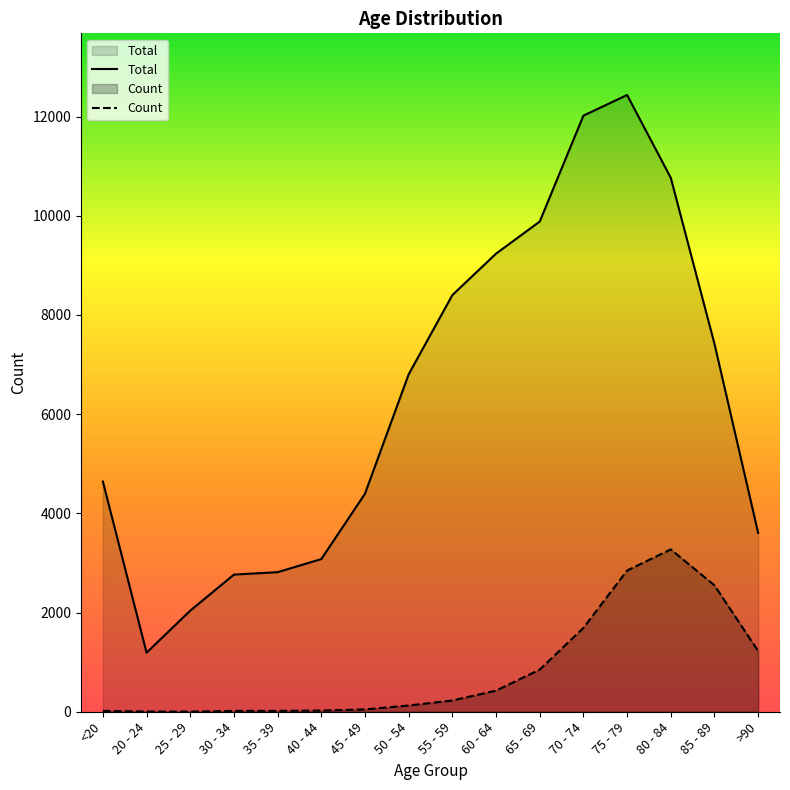

Rank the series by their maximum value, from lowest to highest.

Count, Total